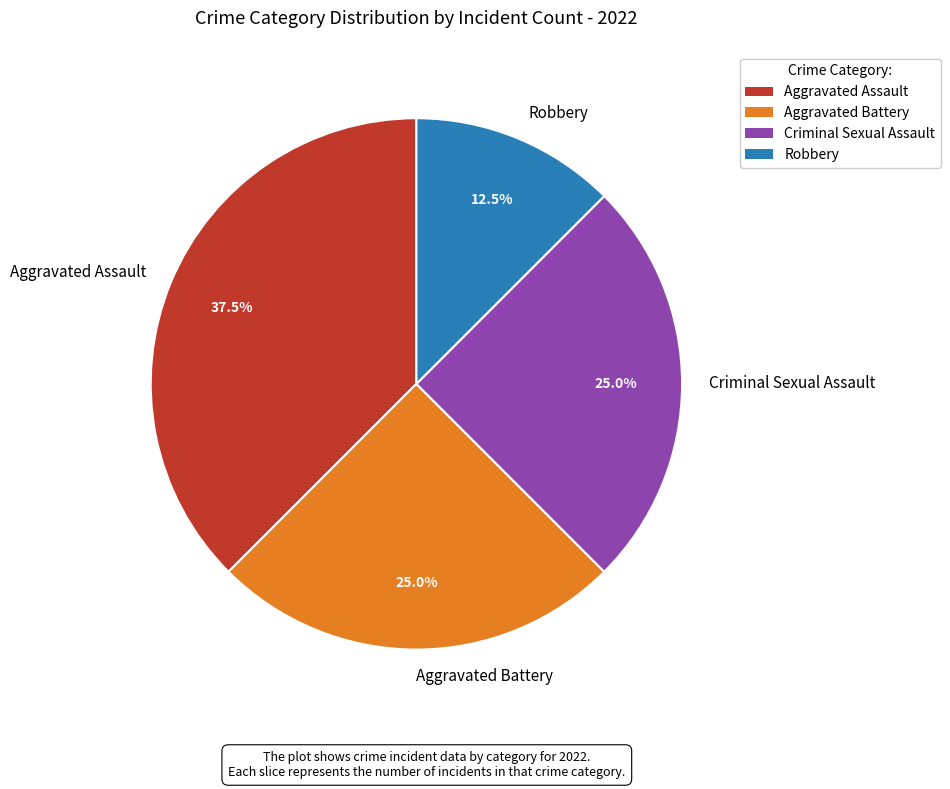

How many slices are in this pie chart?

4